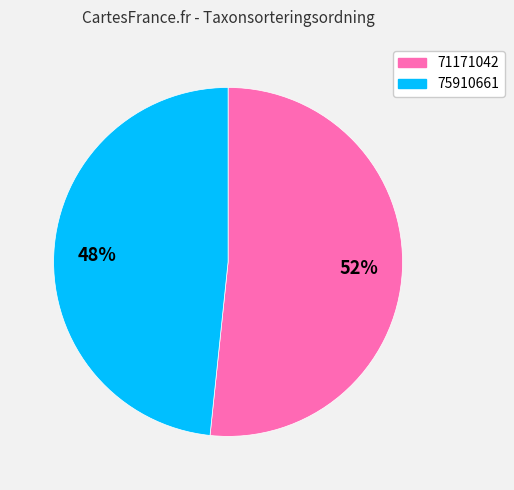

Which category has the smallest portion of the pie?

75910661